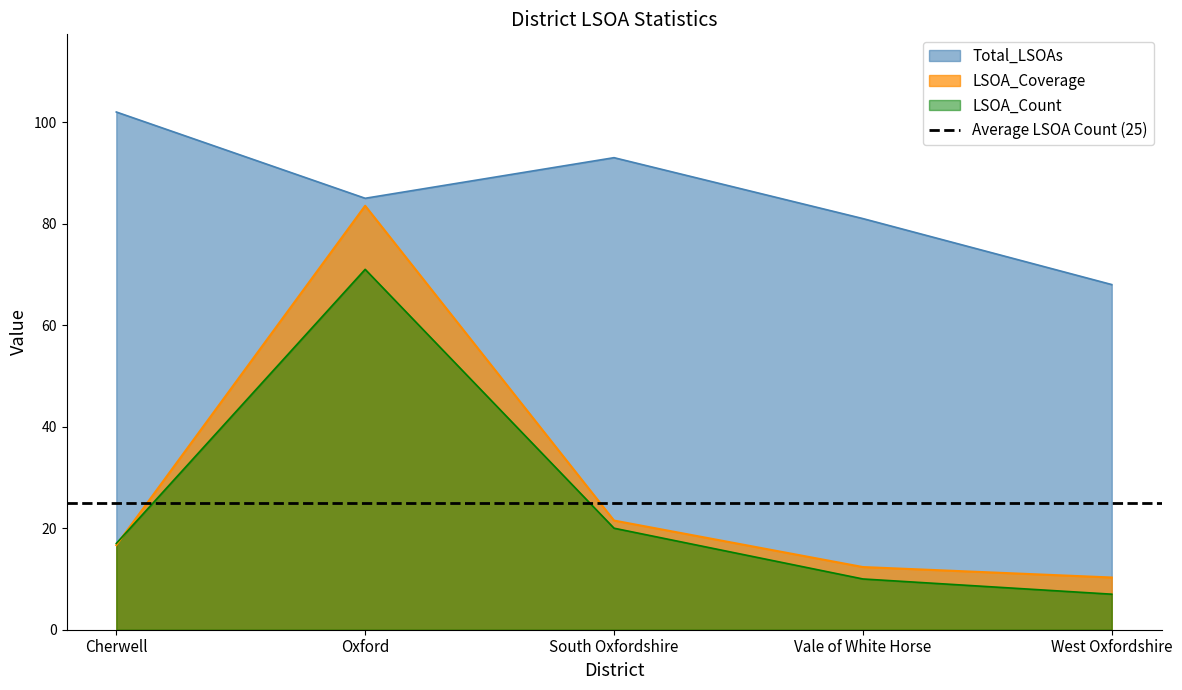

How many categories are shown in the chart?

5